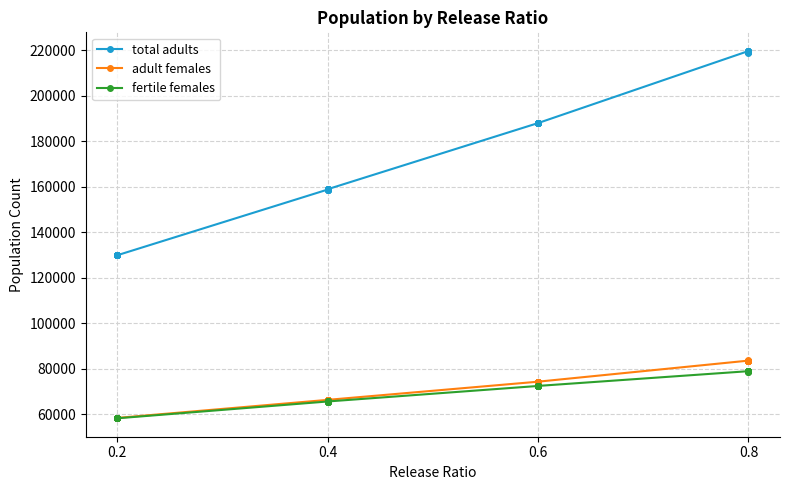

True or false: total adults has more than 1 points higher than both neighbors.

True